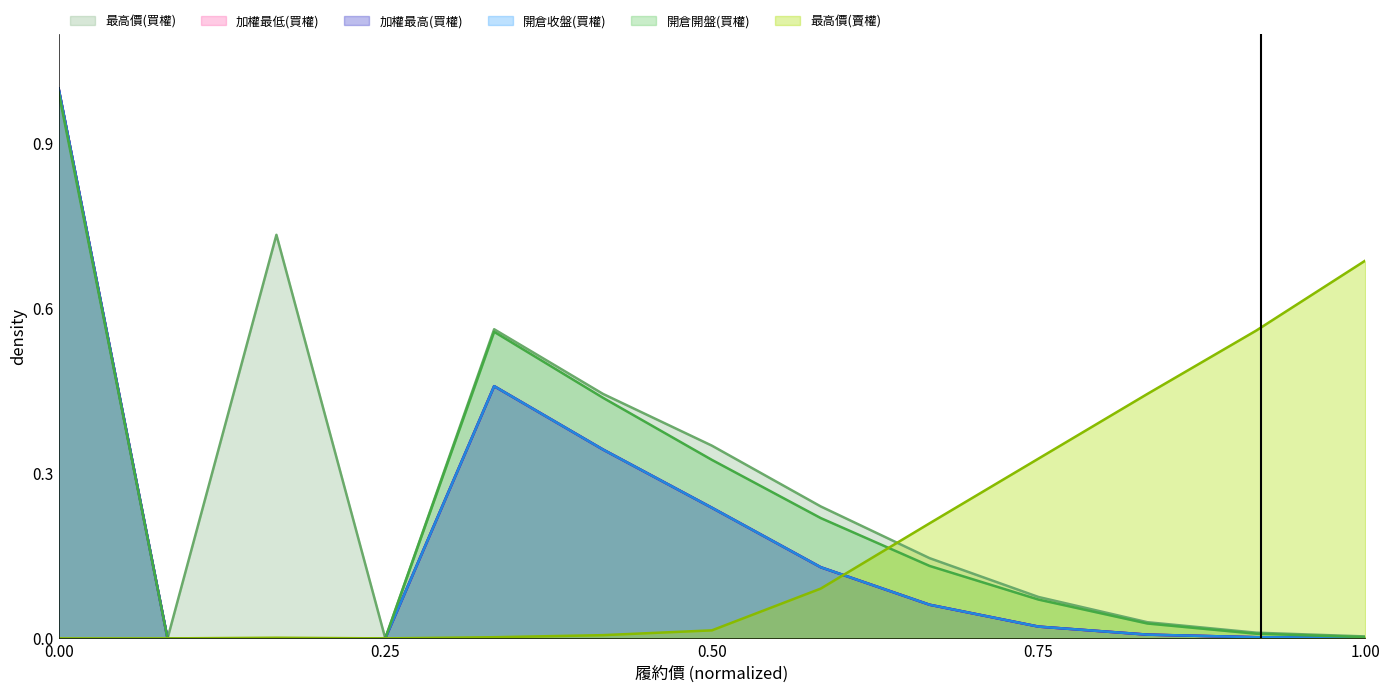

What are all the series names shown in the legend?

最高價(買權), 加權最低(買權), 加權最高(買權), 開倉收盤(買權), 開倉開盤(買權), 最高價(賣權)